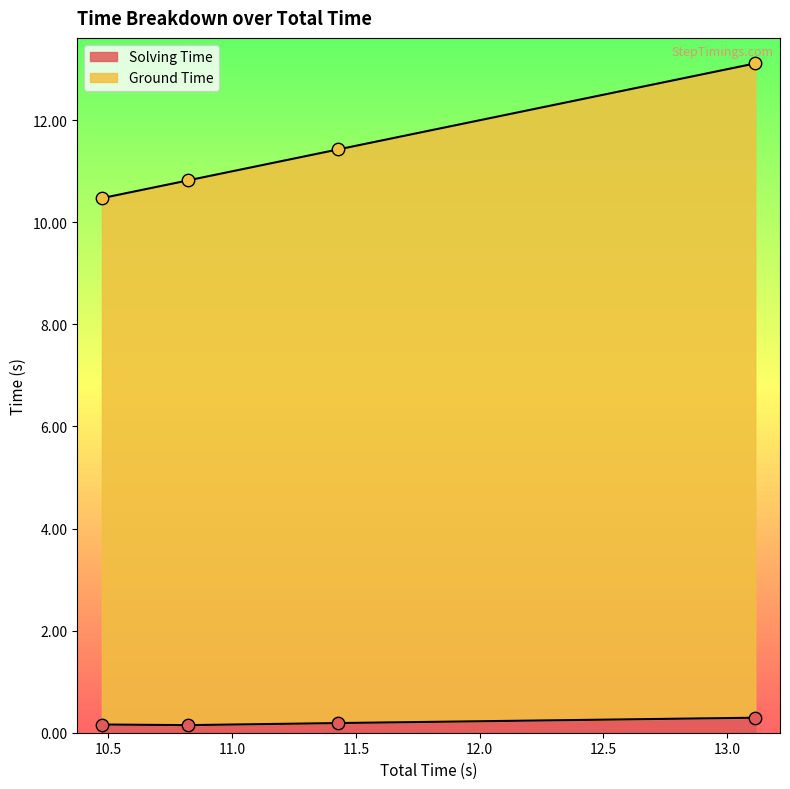

At how many categories does at least one series exceed 0?

4